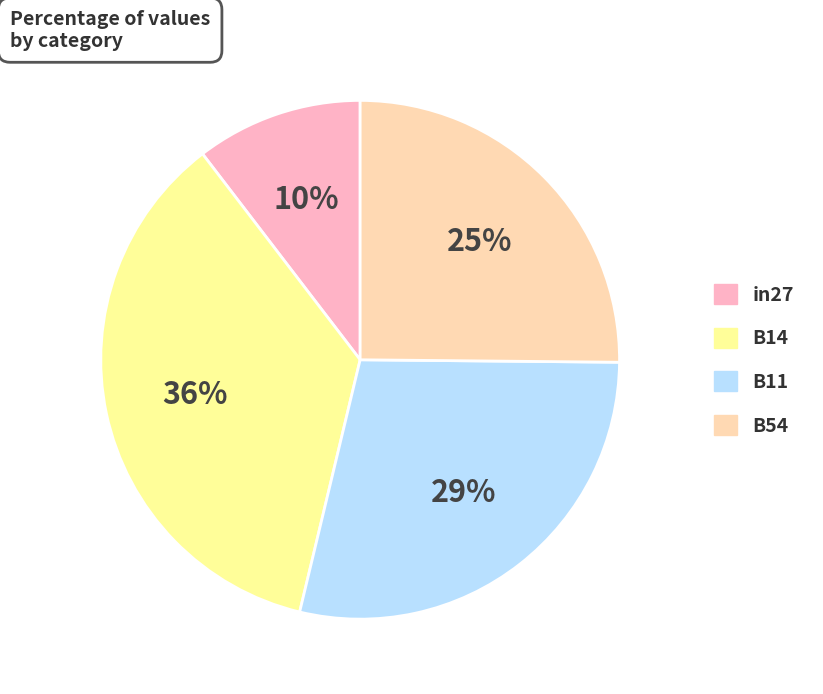

Is there any slice that represents more than half of the pie?

No